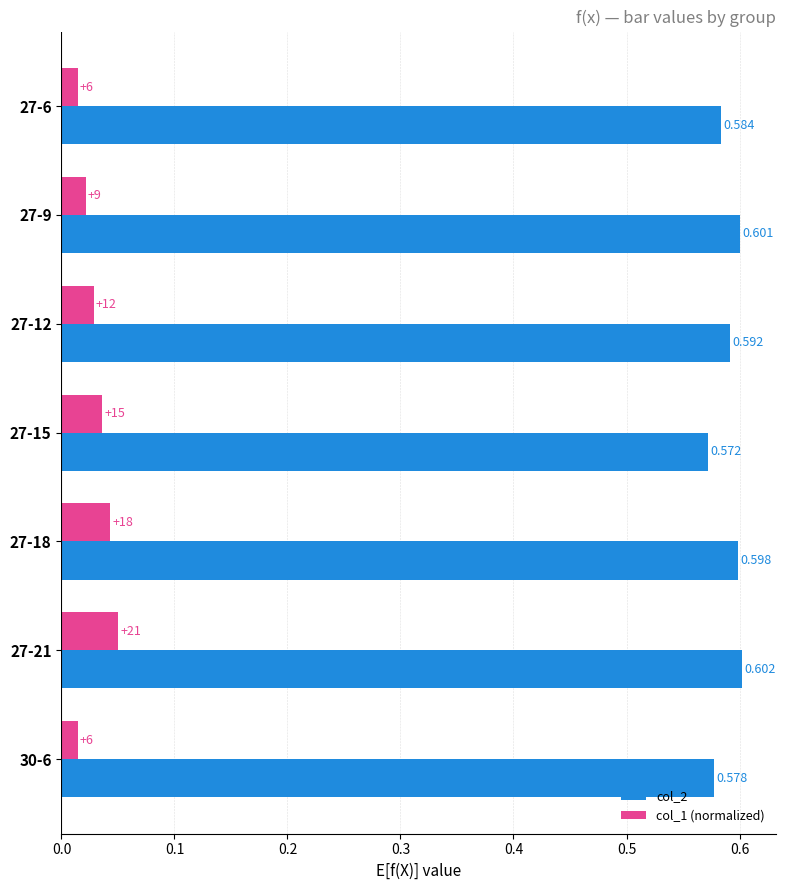

Is the value of col_1 (normalized) at 27-18 greater than the value of col_2 at 27-12?

No